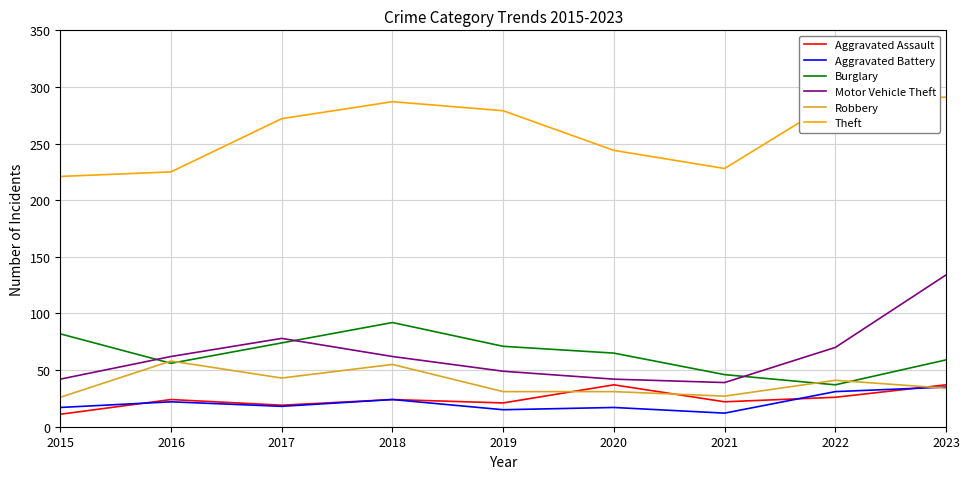

What is the highest value of the Robbery series?

58